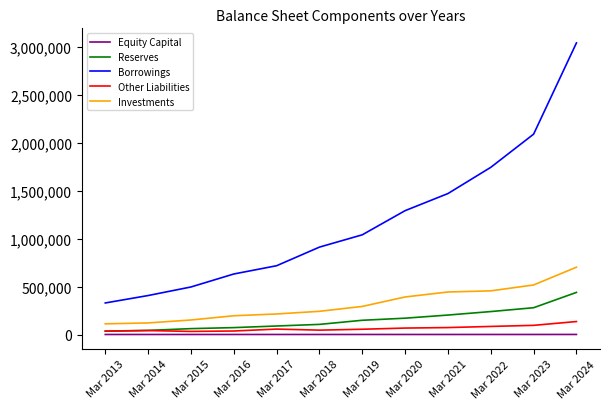

Which series has the largest total across all categories?

Borrowings